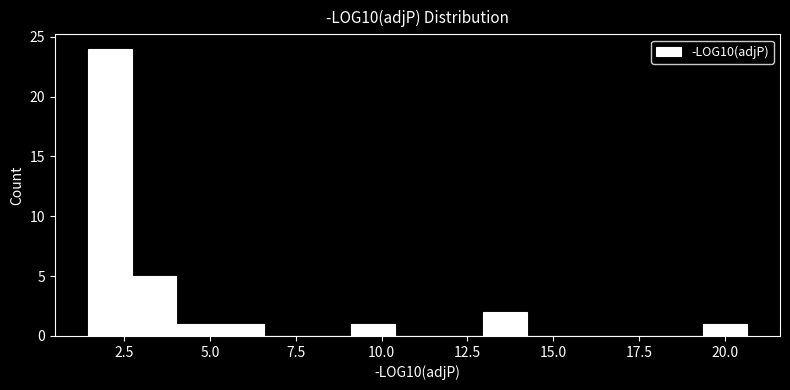

Read against the x-axis, roughly where is the centre of the tallest bar?

2.0